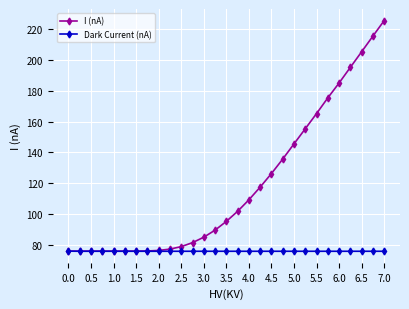

What is the value of the I (nA) point at the 22nd from the left?

155.4